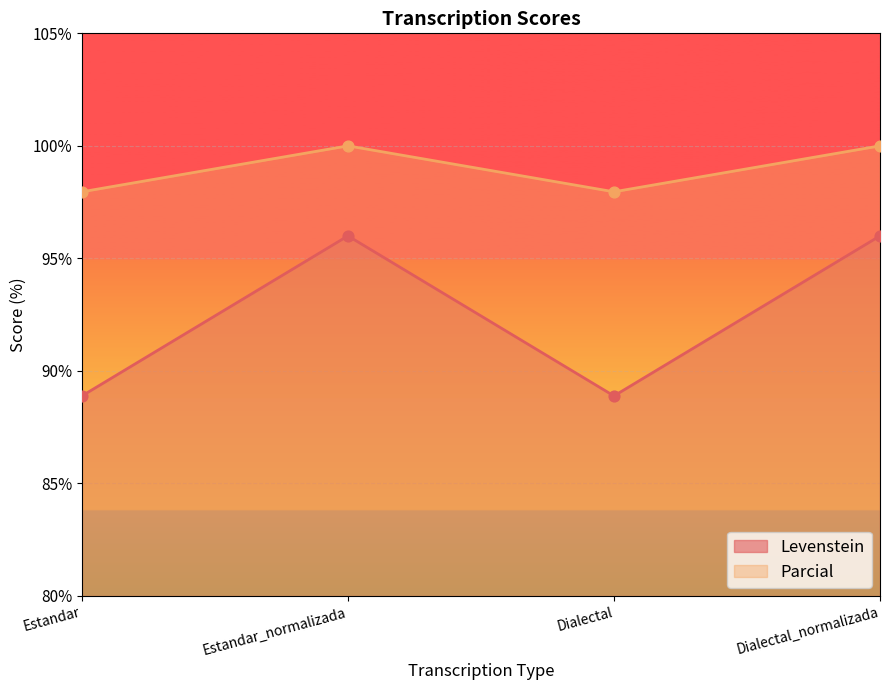

Is the value of Levenstein at Dialectal_normalizada greater than the value of Parcial at Dialectal?

No